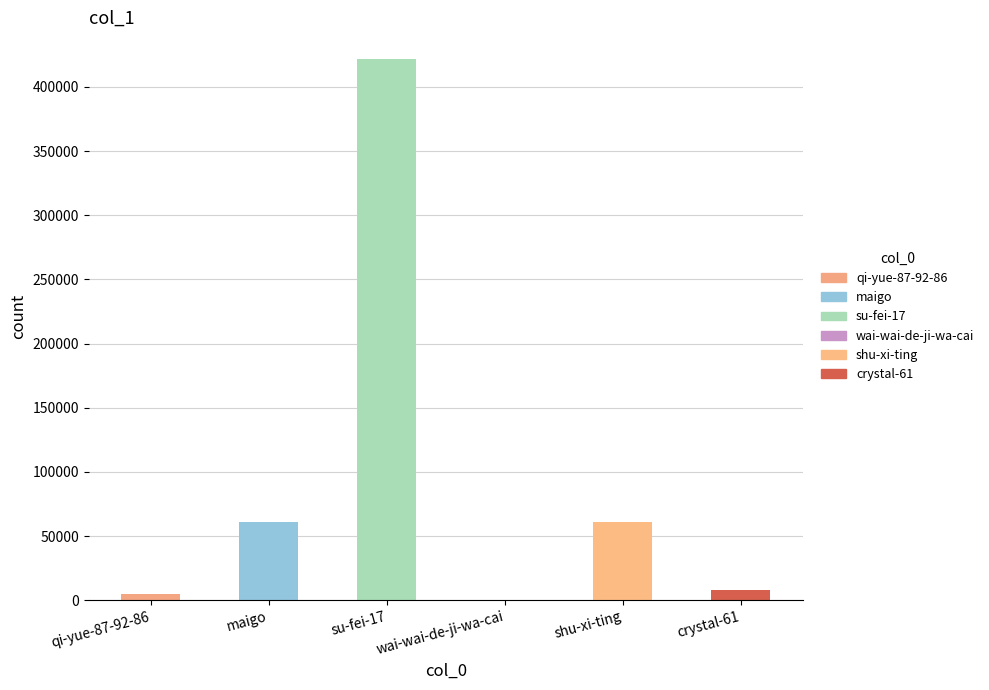

Which category has the highest value across all series?

su-fei-17